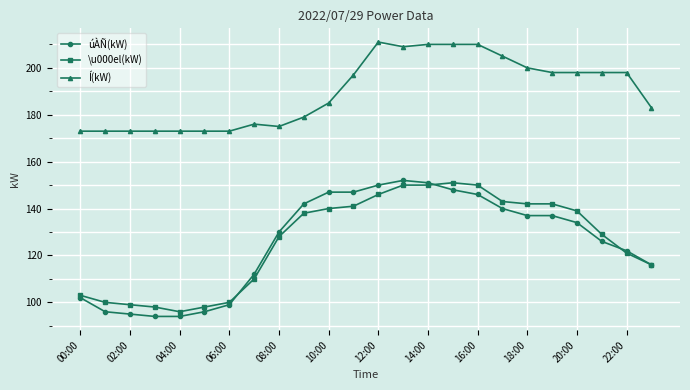

Reading left to right, transcribe all the data shown in this chart.

úÀÑ(kW): 102	96	95	94	94	96	99	112	130	142	147	147	150	152	151	148	146	140	137	137	134	126	122	116
\u000el(kW): 103	100	99	98	96	98	100	110	128	138	140	141	146	150	150	151	150	143	142	142	139	129	121	116
Í(kW): 173	173	173	173	173	173	173	176	175	179	185	197	211	209	210	210	210	205	200	198	198	198	198	183